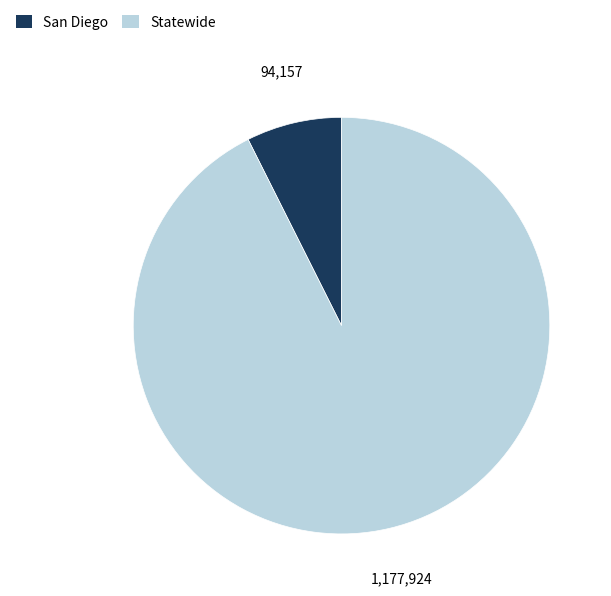

Rank the categories by value from highest to lowest.

Statewide, San Diego